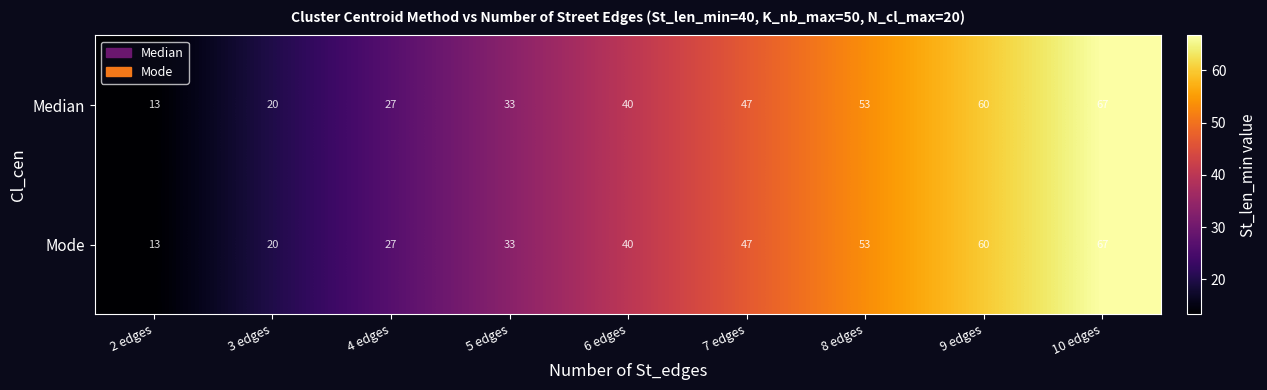

Read the Median value at 5 edges, to the nearest 5.

35